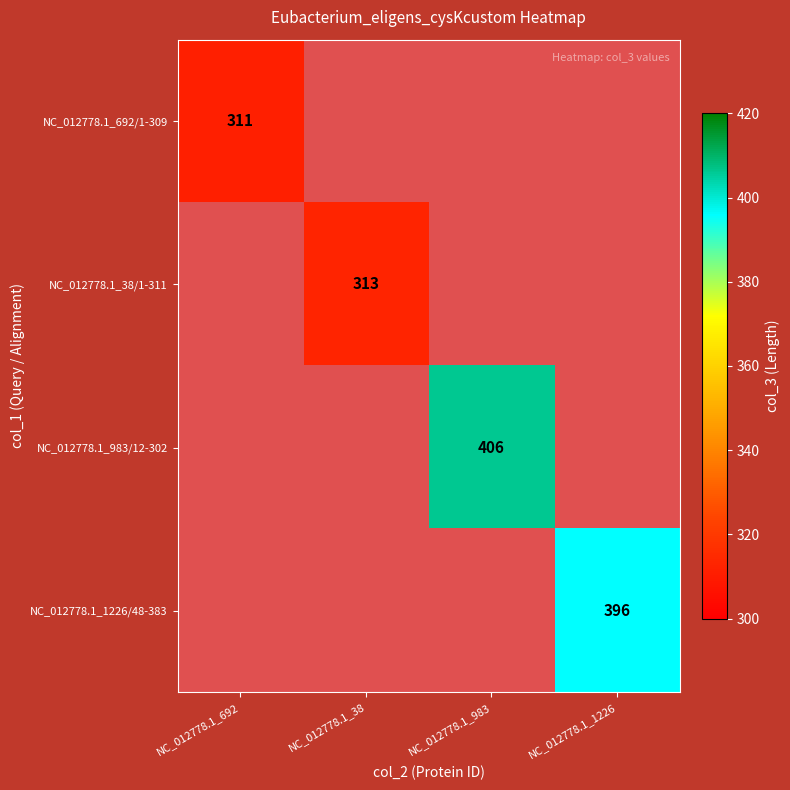

At how many categories does at least one series exceed 359?

2